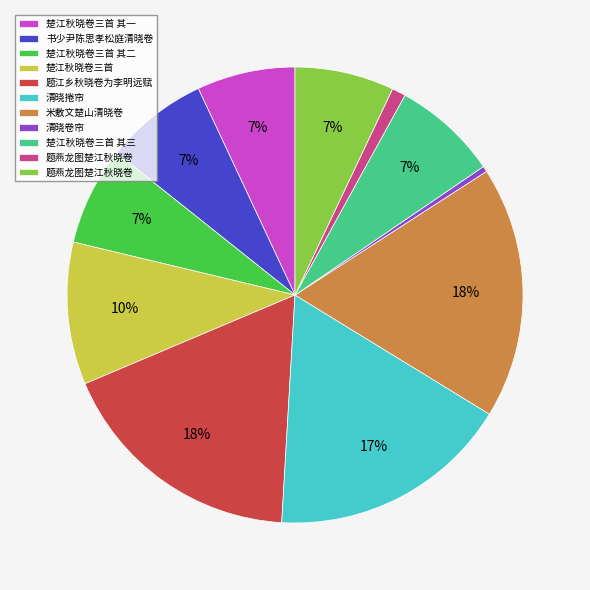

Is there any slice that represents more than half of the pie?

No